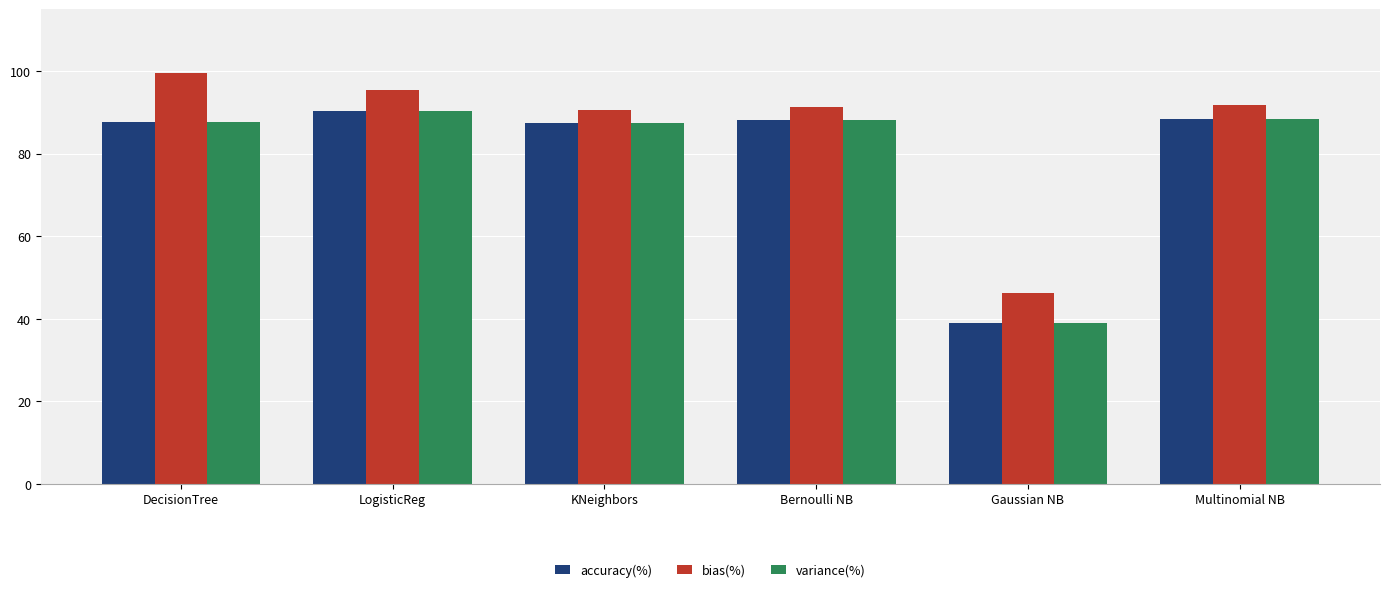

What is the difference between the second highest and second lowest values in the accuracy(%) series?

1.1